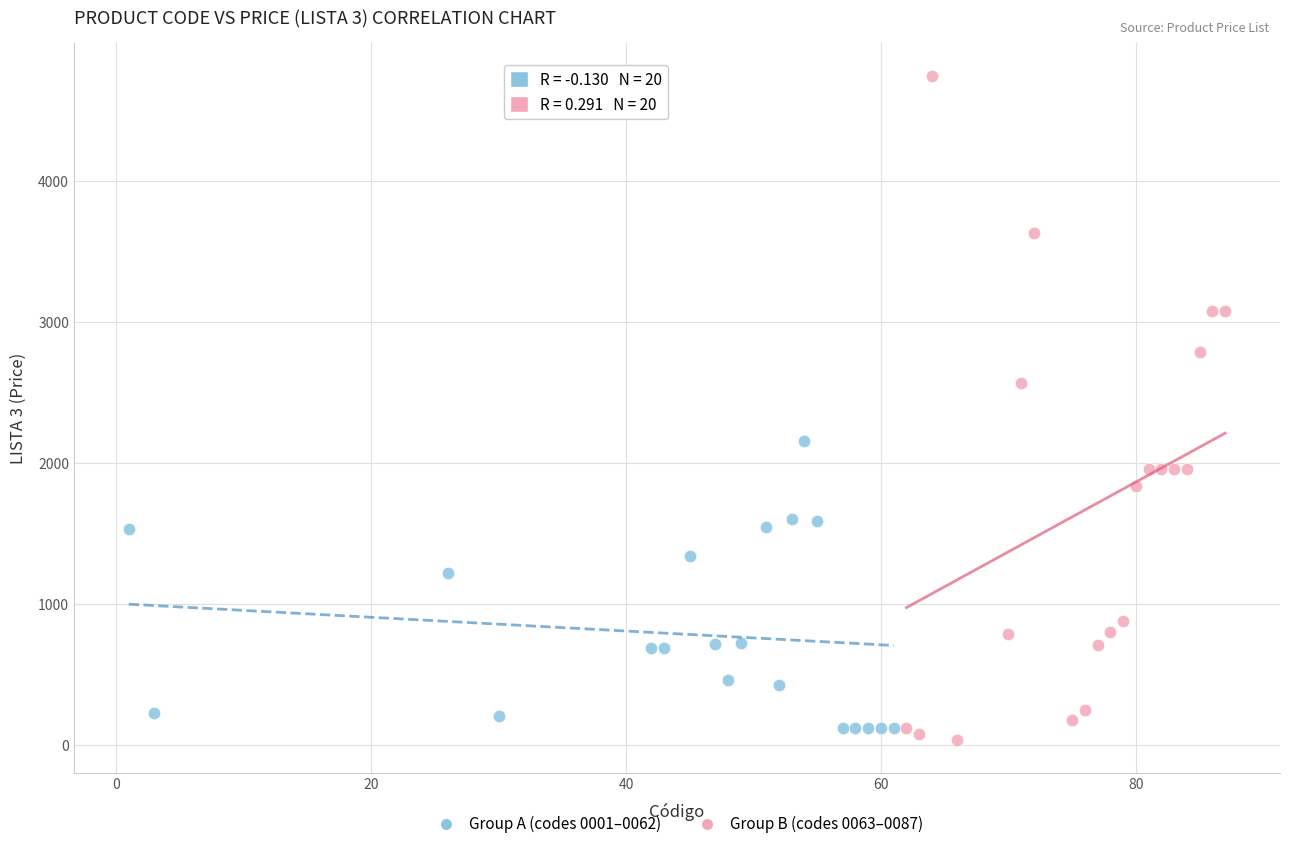

Which series contains the lowest Y value?

Group B (codes 0063–0087)